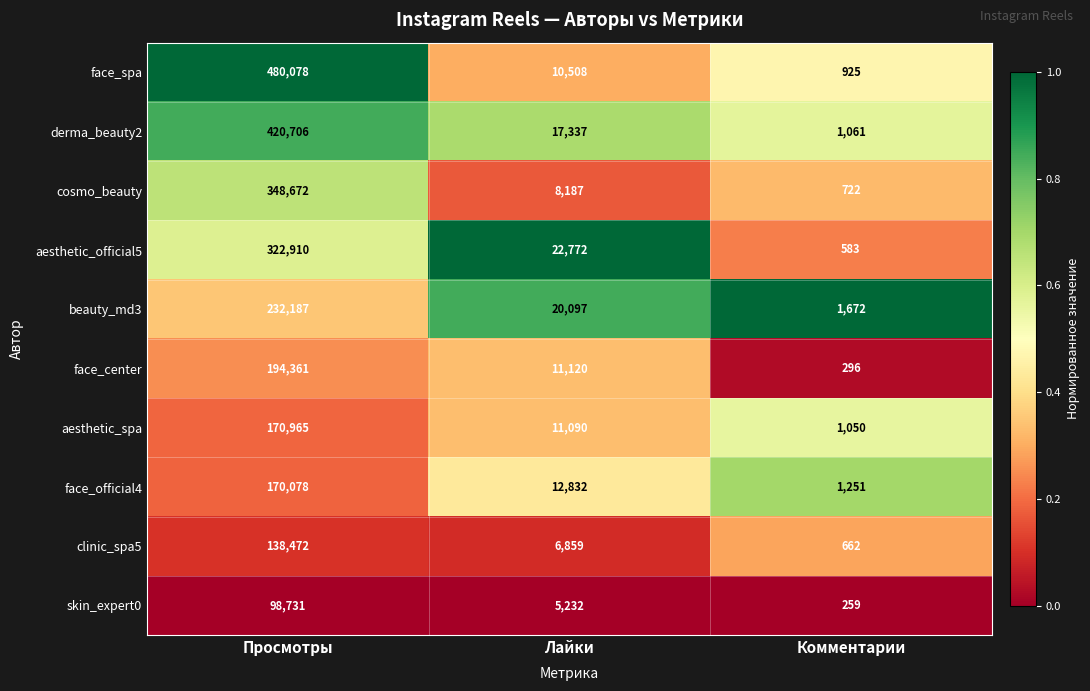

What is the total value across all series at Просмотры?

2577160